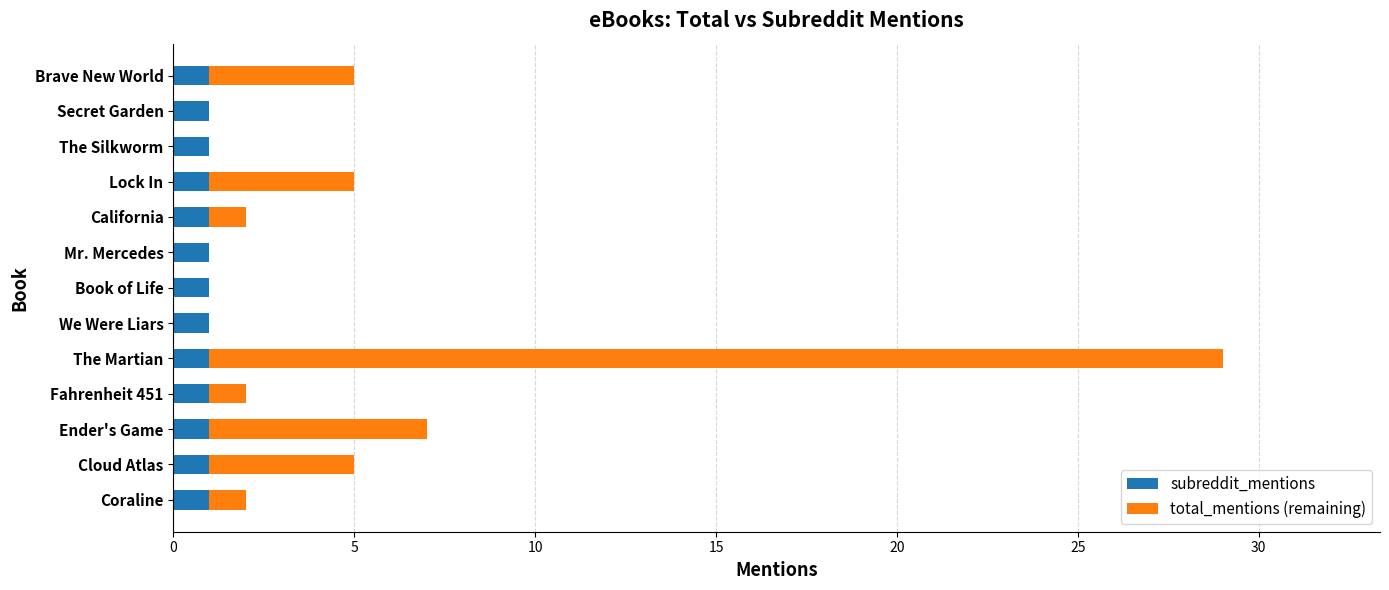

What is the sum of all subreddit_mentions values?

13